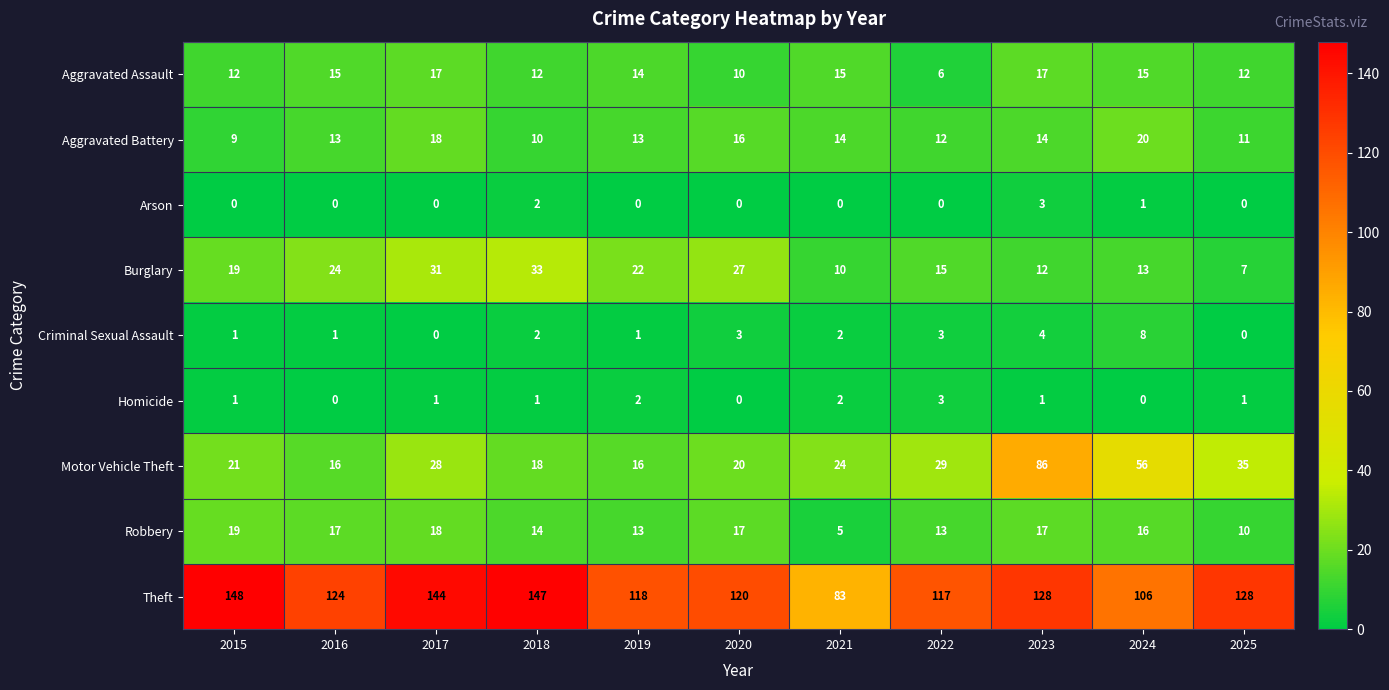

Which series has the largest total across all categories?

Theft